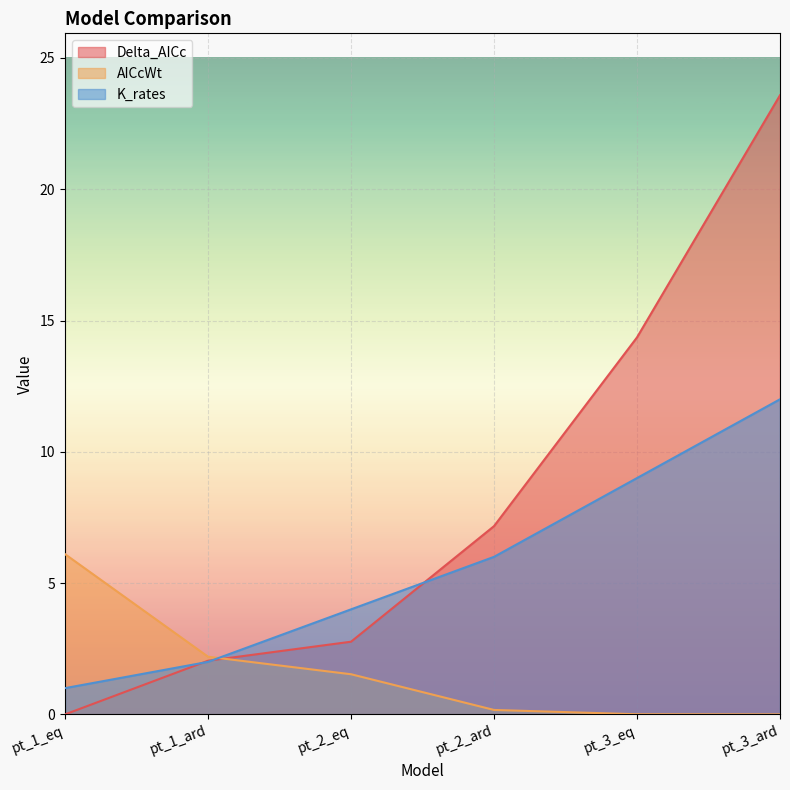

What is the difference between the maximum and second lowest values in the AICcWt series?

6.1